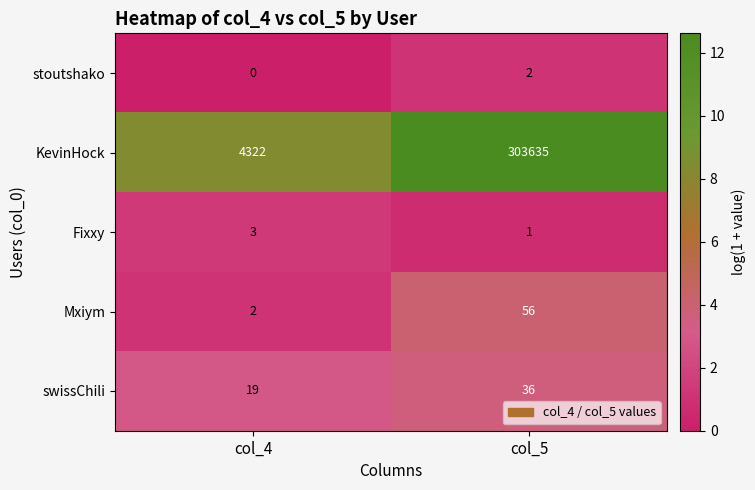

What is the difference between the highest and lowest values at col_5?

303634